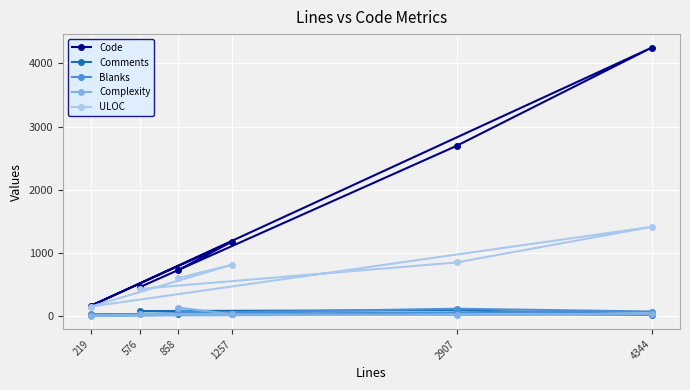

What is the difference between the maximum and minimum values in the ULOC series?

1261